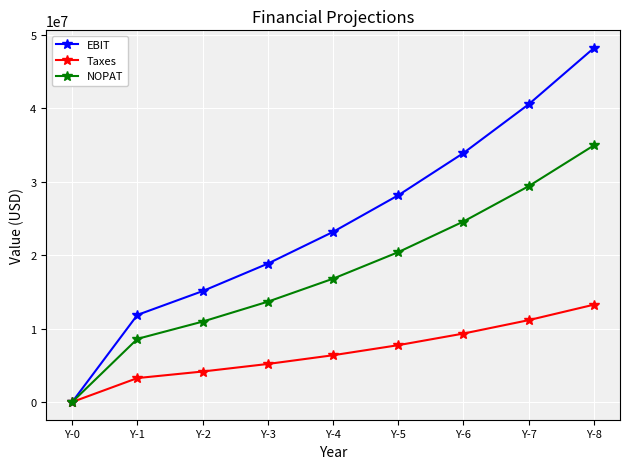

List the series in order of their overall mean, lowest first.

Taxes, NOPAT, EBIT